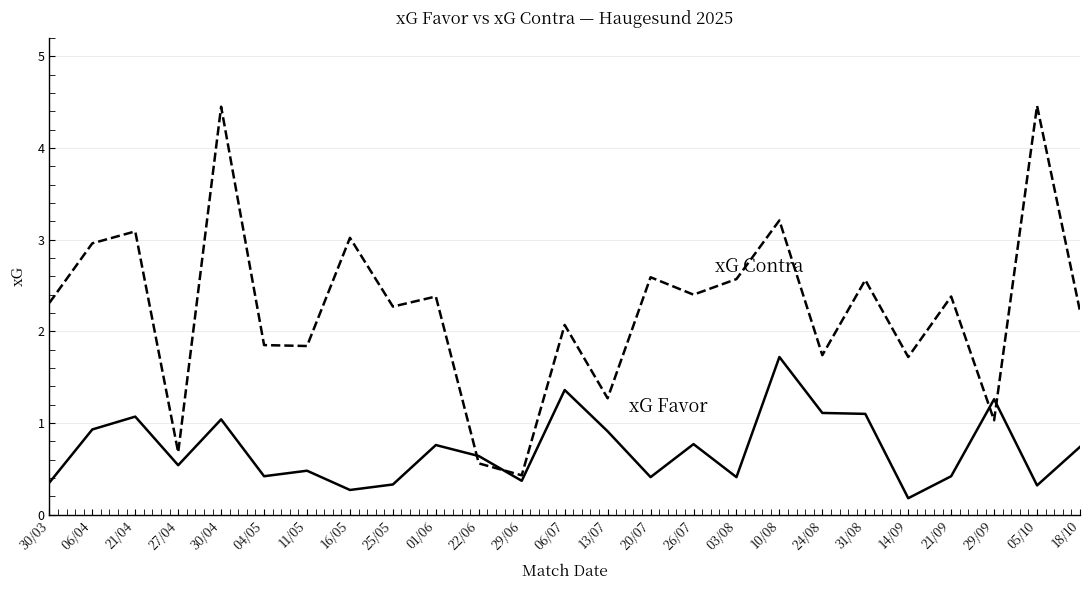

What is the greatest value displayed?

4.5